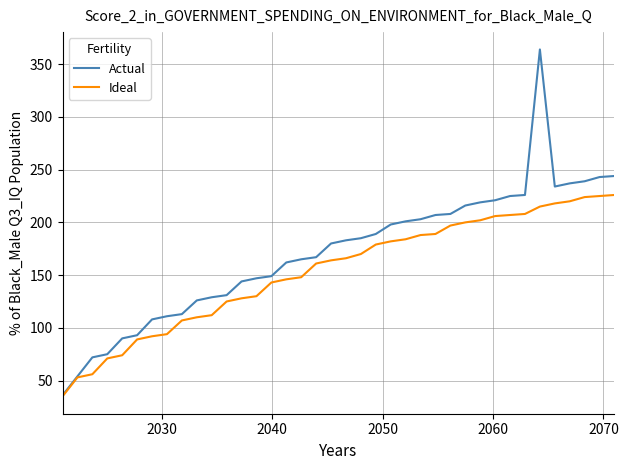

Which series has the largest total across all categories?

Actual